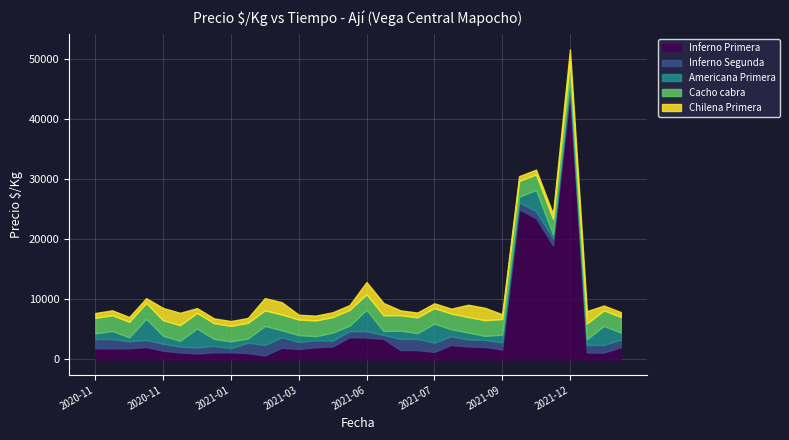

How many lines are shown in the chart?

5